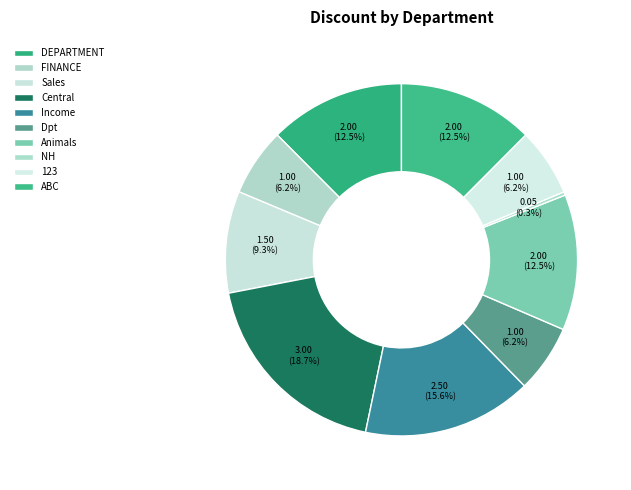

To the nearest percent, what portion does FINANCE represent?

6%